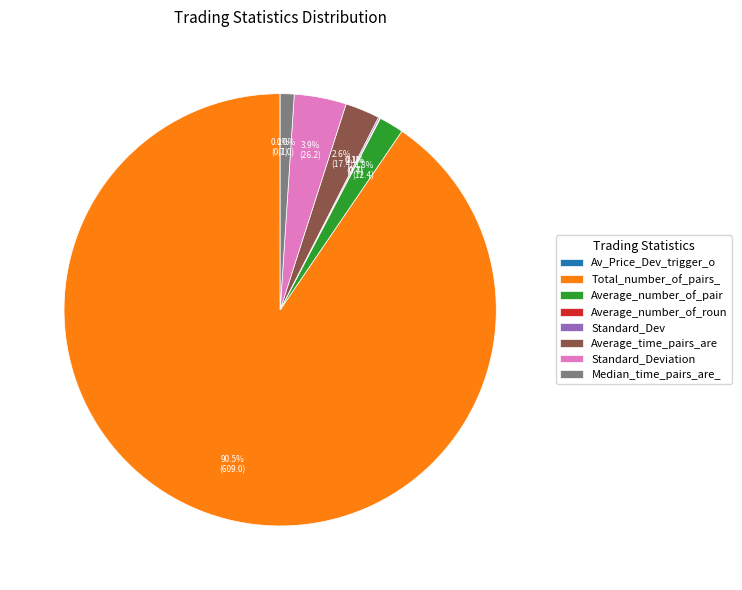

Which category has the biggest portion of the pie?

Total_number_of_pairs_